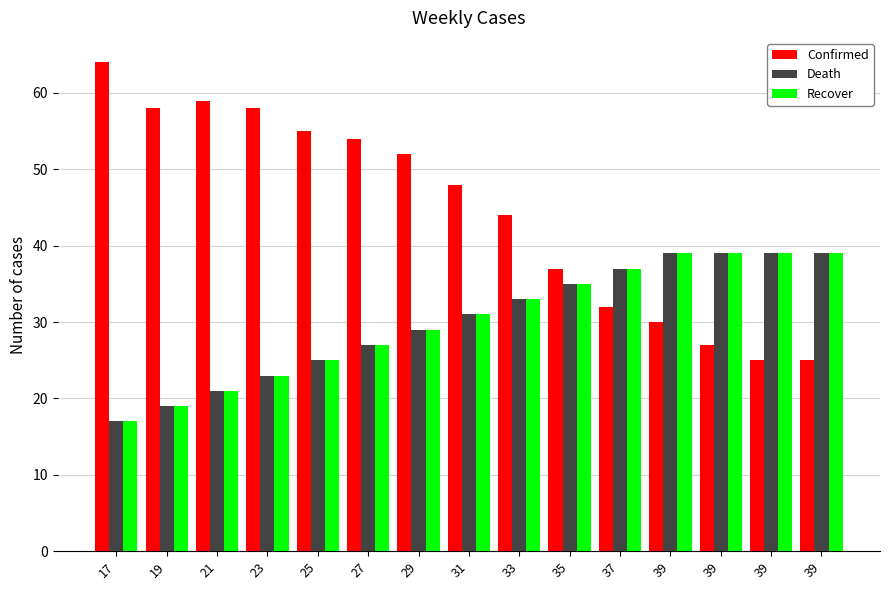

How many data points in Recover are less than 31?

7